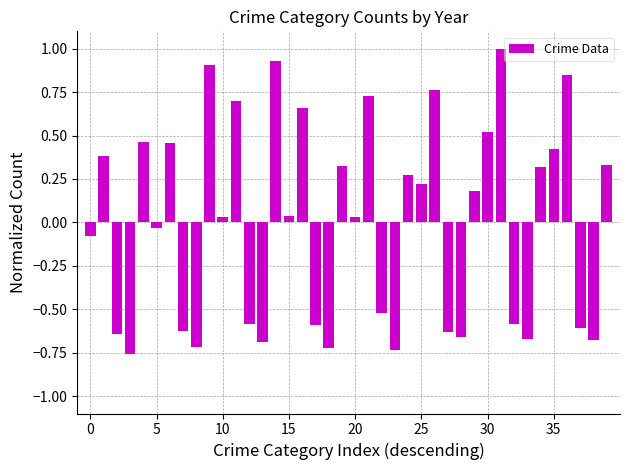

Count the number of values greater than 0.

22